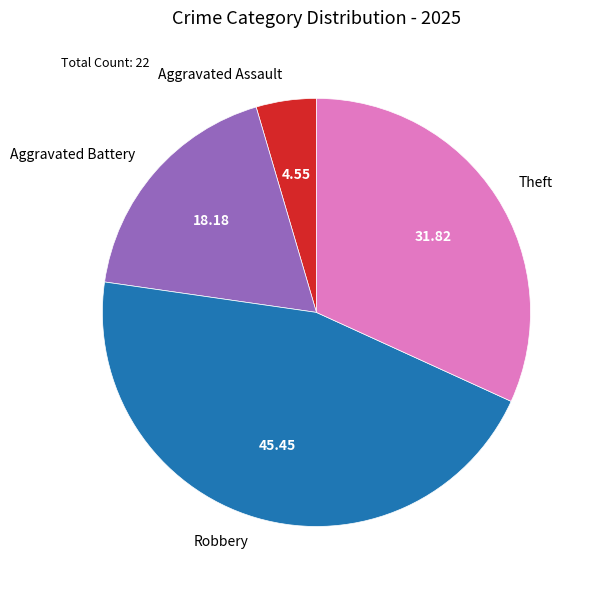

Between Robbery and Aggravated Battery, which is larger?

Robbery